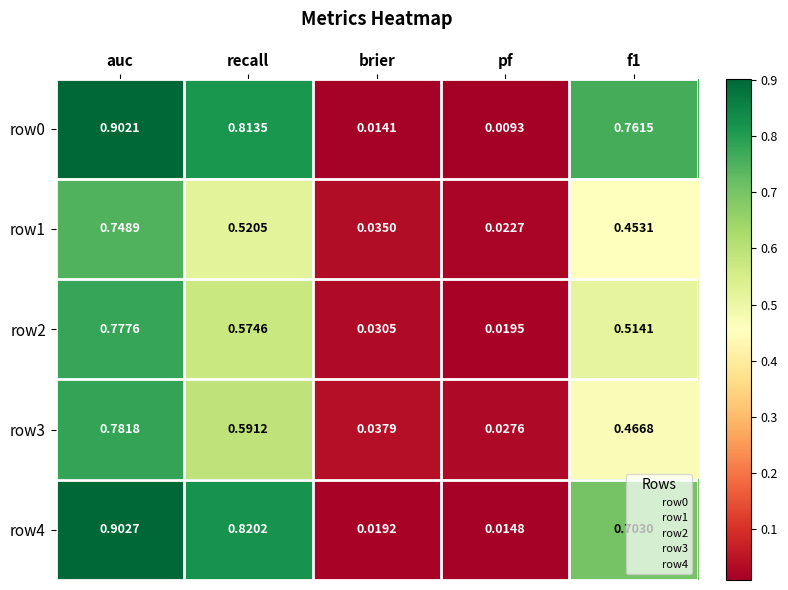

At which label is row0 closest to 0?

pf